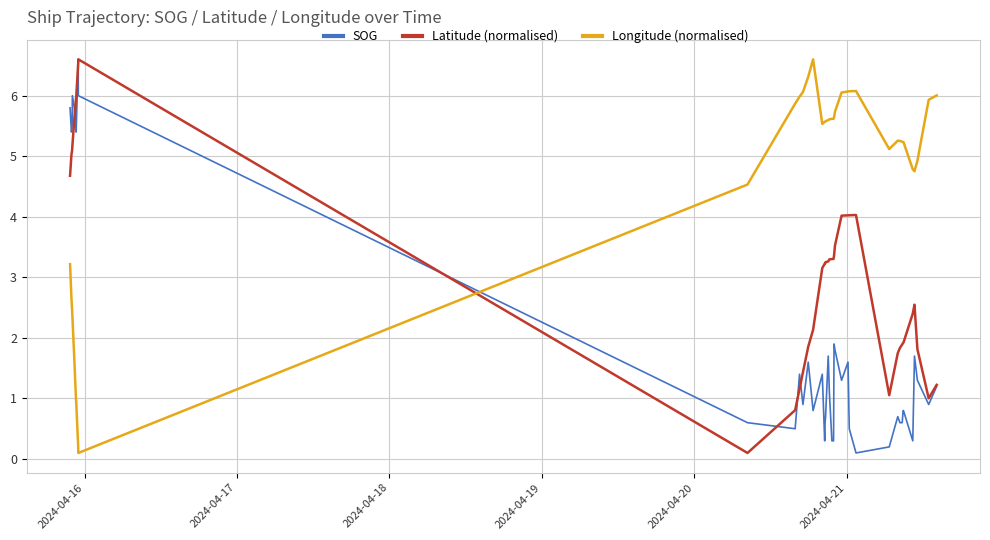

What is the maximum value shown in the chart?

6.6